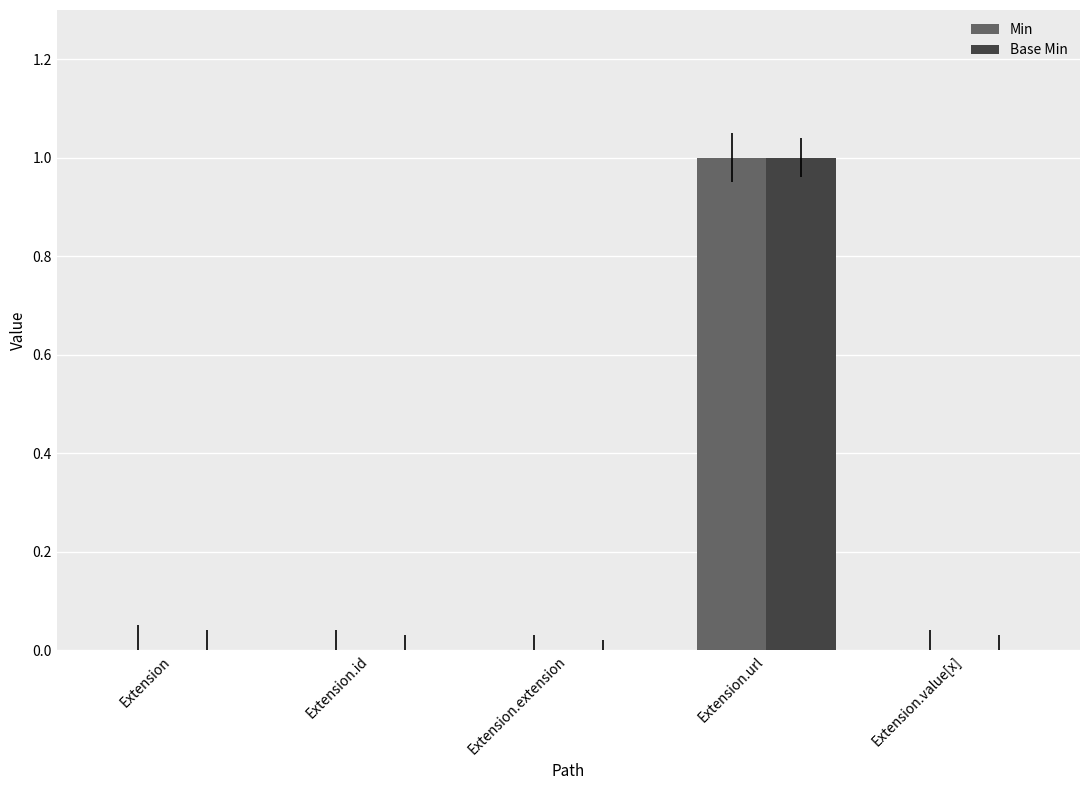

At which category is the sum across all series the highest?

Extension.url